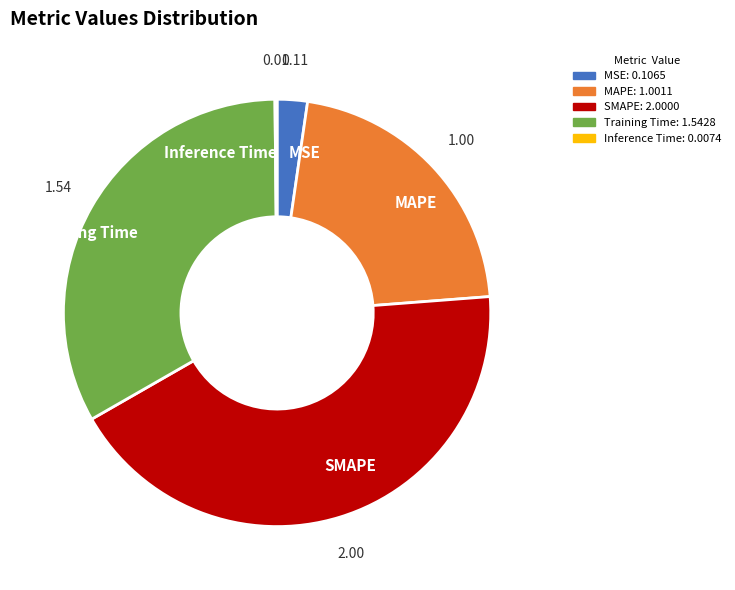

Combined, do SMAPE and MAPE account for over 50%?

Yes